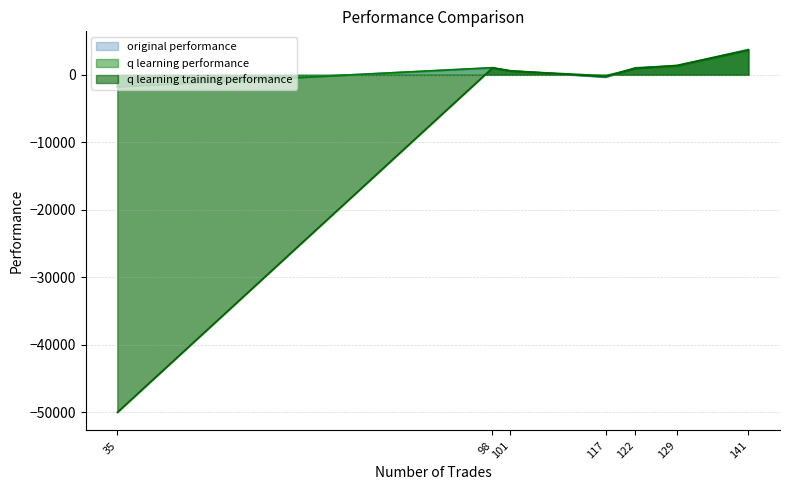

Reading left to right, what are all the values shown in this chart?

original performance: 122=1050.4	129=1359.7	117=-365.4	98=1019.2	141=3756.9	101=617.5	35=-1658.5
q learning performance: 122=968.8	129=1295.2	117=-138.1	98=1065.9	141=3637.8	101=571.0	35=-1769.2
q learning training performance: 122=968.8	129=1397.4	117=-275.4	98=1019.2	141=3690.5	101=571.0	35=-50000.0